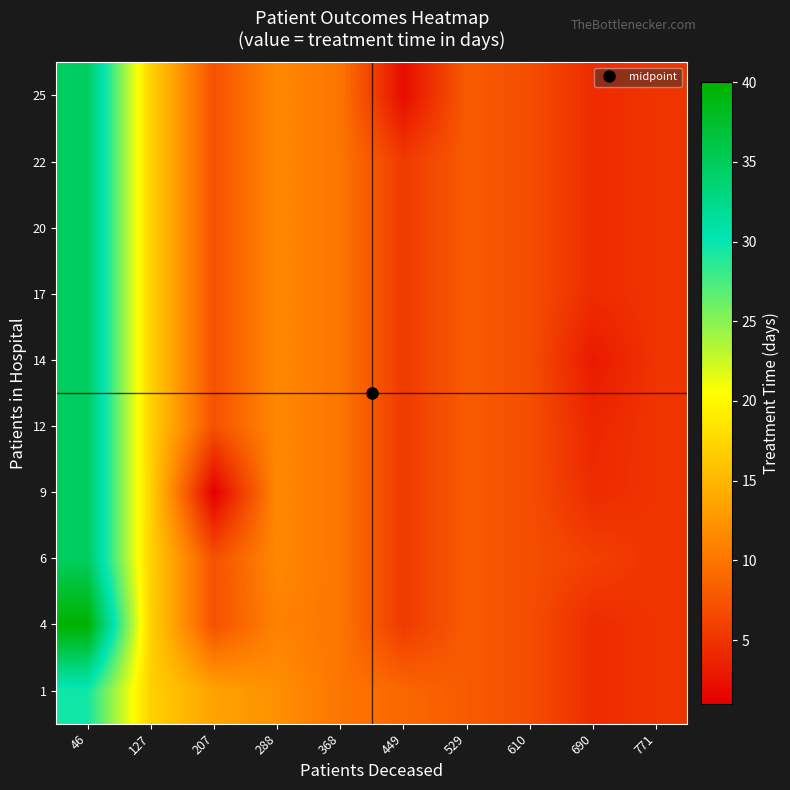

Reading right to left, what are all the values shown in this chart?

1: 771=5.0	690=4.3	610=7.0	529=8.0	449=9.0	368=10.0	288=12.0	207=13.5	127=17.0	46=29.5
4: 771=5.0	690=4.3	610=7.0	529=8.0	449=5.5	368=10.0	288=11.0	207=7.2	127=17.0	46=40.0
6: 771=5.0	690=6.0	610=7.0	529=8.0	449=5.5	368=10.0	288=11.5	207=7.2	127=17.0	46=34.8
9: 771=5.0	690=4.3	610=7.0	529=8.0	449=5.5	368=10.0	288=11.5	207=1.0	127=17.0	46=34.8
12: 771=5.0	690=4.0	610=7.0	529=8.0	449=5.5	368=10.0	288=11.5	207=7.2	127=17.0	46=34.8
14: 771=5.0	690=3.0	610=7.0	529=8.0	449=5.5	368=10.0	288=11.5	207=7.2	127=17.0	46=34.8
17: 771=5.0	690=4.3	610=7.0	529=8.0	449=5.5	368=10.0	288=11.5	207=7.2	127=17.0	46=34.8
20: 771=5.0	690=4.3	610=7.0	529=8.0	449=5.5	368=10.0	288=11.5	207=7.2	127=17.0	46=34.8
22: 771=5.0	690=4.3	610=7.0	529=8.0	449=5.5	368=10.0	288=11.5	207=7.2	127=17.0	46=34.8
25: 771=5.0	690=4.3	610=7.0	529=8.0	449=2.0	368=10.0	288=11.5	207=7.2	127=17.0	46=34.8